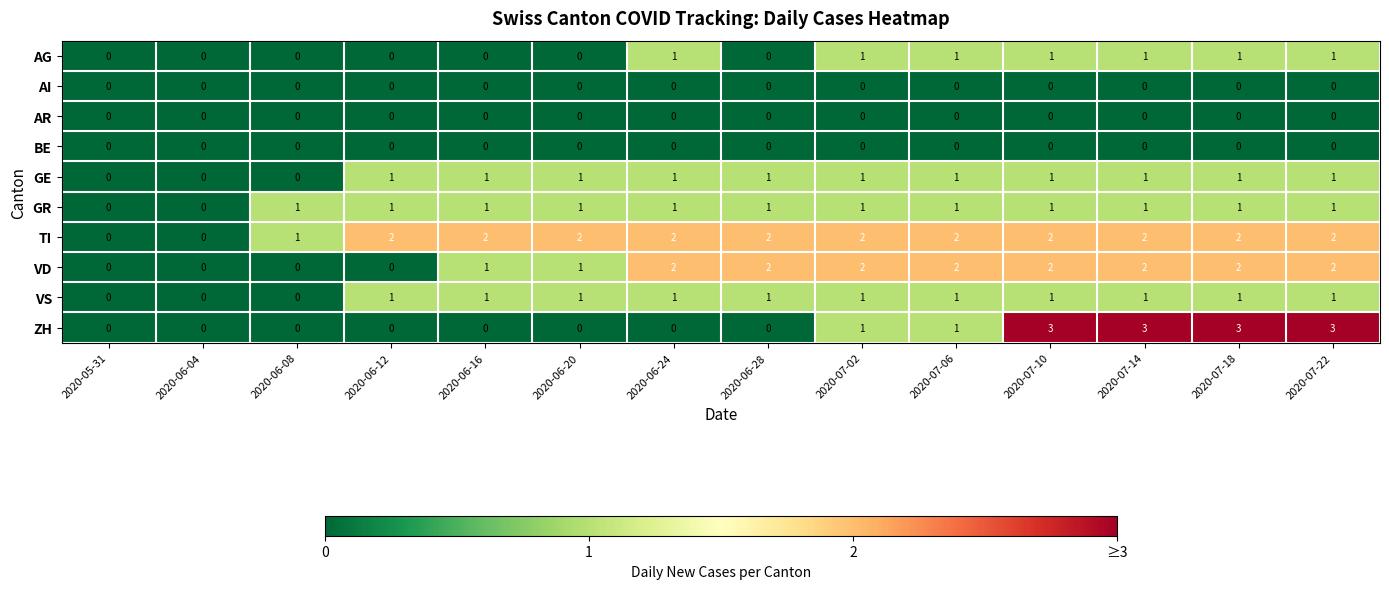

What is the total value across all series at 2020-07-02?

9